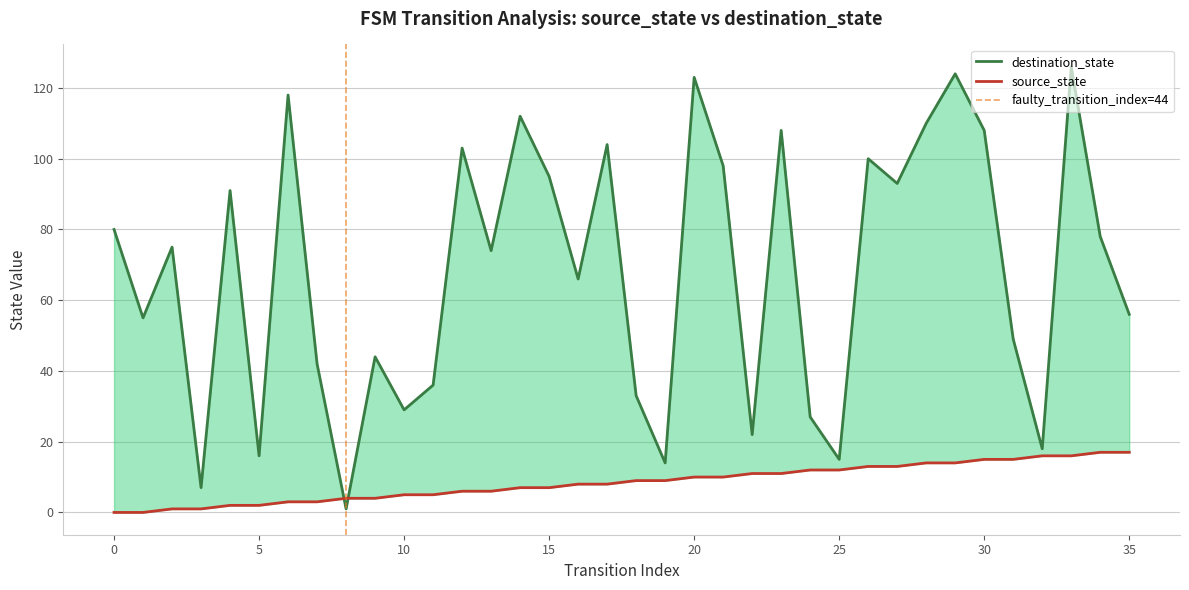

What is the highest value of the source_state series?

17